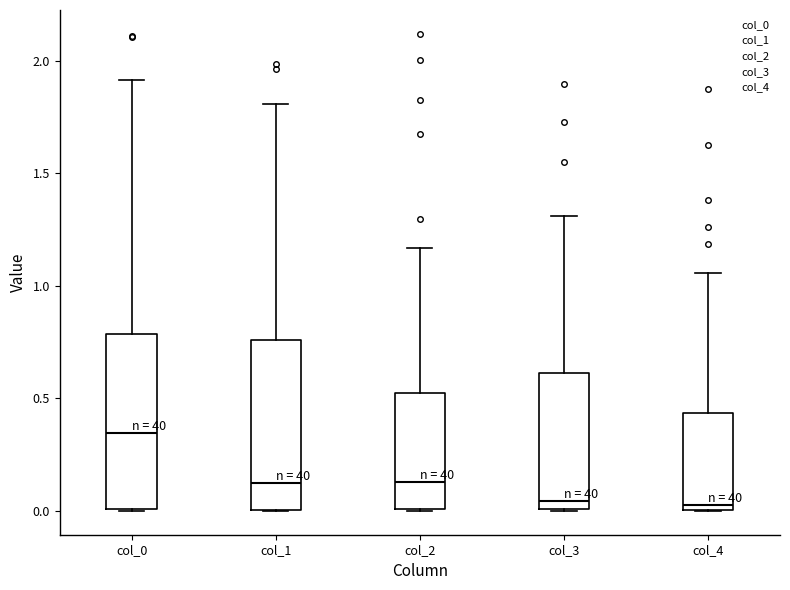

Reading left to right, read every box against the y-axis: the position of its median line, the range the box covers, and the ends of its whiskers. The values are not printed on the chart, so give them approximately, as read against the axis.

col_0: median 0.35, box 0.00 to 0.80, whiskers 0.00 to 1.90
col_1: median 0.10, box 0.00 to 0.75, whiskers 0.00 to 1.80
col_2: median 0.15, box 0.00 to 0.50, whiskers 0.00 to 1.15
col_3: median 0.05, box 0.00 to 0.60, whiskers 0.00 to 1.30
col_4: median 0.05, box 0.00 to 0.45, whiskers 0.00 to 1.05